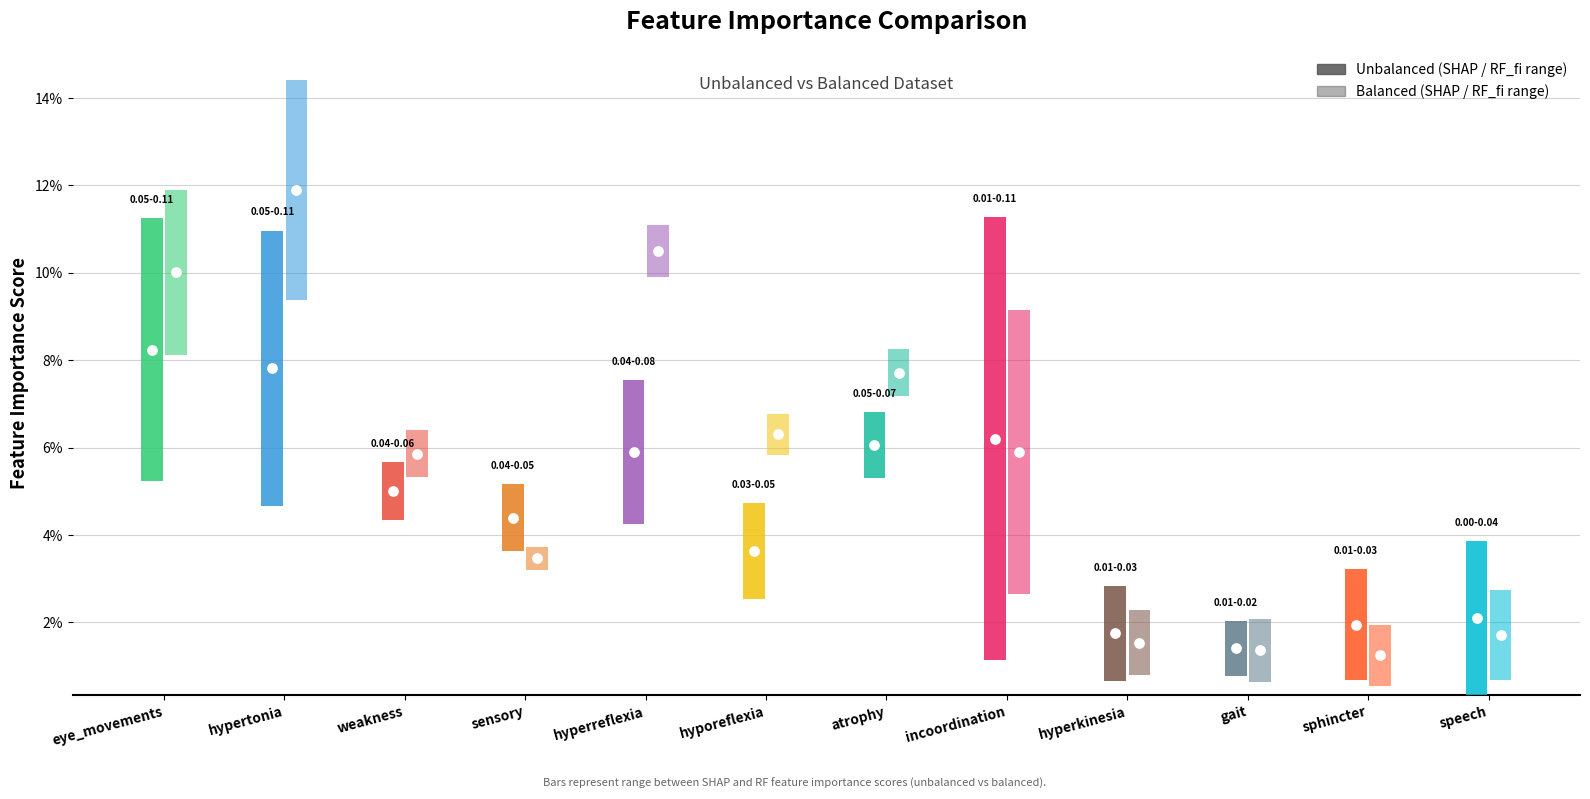

Which series reaches the maximum Y coordinate?

rf_fi_balanced